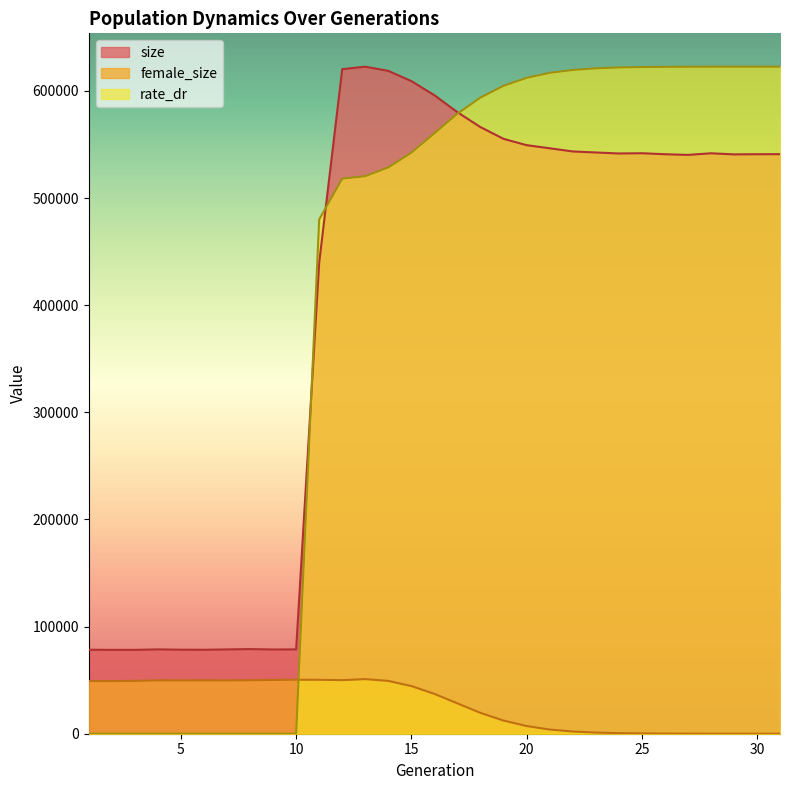

Reading left to right, extract all data points from this chart.

size: 78393.0	78268.0	78281.0	78725.0	78438.0	78371.0	78708.0	79015.0	78629.0	78734.0	439789.0	620384.0	622679.0	618774.0	609221.0	596041.0	580181.0	566261.0	555316.0	549422.0	546523.0	543553.0	542600.0	541665.0	541882.0	540970.0	540317.0	541831.0	540806.0	540961.0	541022.0
female_size: 49186.0	49111.0	49364.0	49801.0	49761.0	49798.0	49757.0	49895.0	50194.0	50393.0	50341.0	50032.0	50976.0	49298.0	44496.0	37215.0	28305.0	19449.0	12281.0	7188.0	3927.0	2060.0	1070.0	535.0	265.0	122.0	43.0	8.0	3.0	2.0	0.0
rate_dr: 0.0	0.0	0.0	0.0	0.0	0.0	0.0	0.0	0.0	0.0	480067.5	518163.0	520467.5	528625.2	542366.5	560510.7	578805.0	593844.0	604834.9	612260.3	616921.1	619609.2	621140.4	621946.7	622340.9	622532.7	622628.6	622669.7	622675.3	622676.5	622679.0